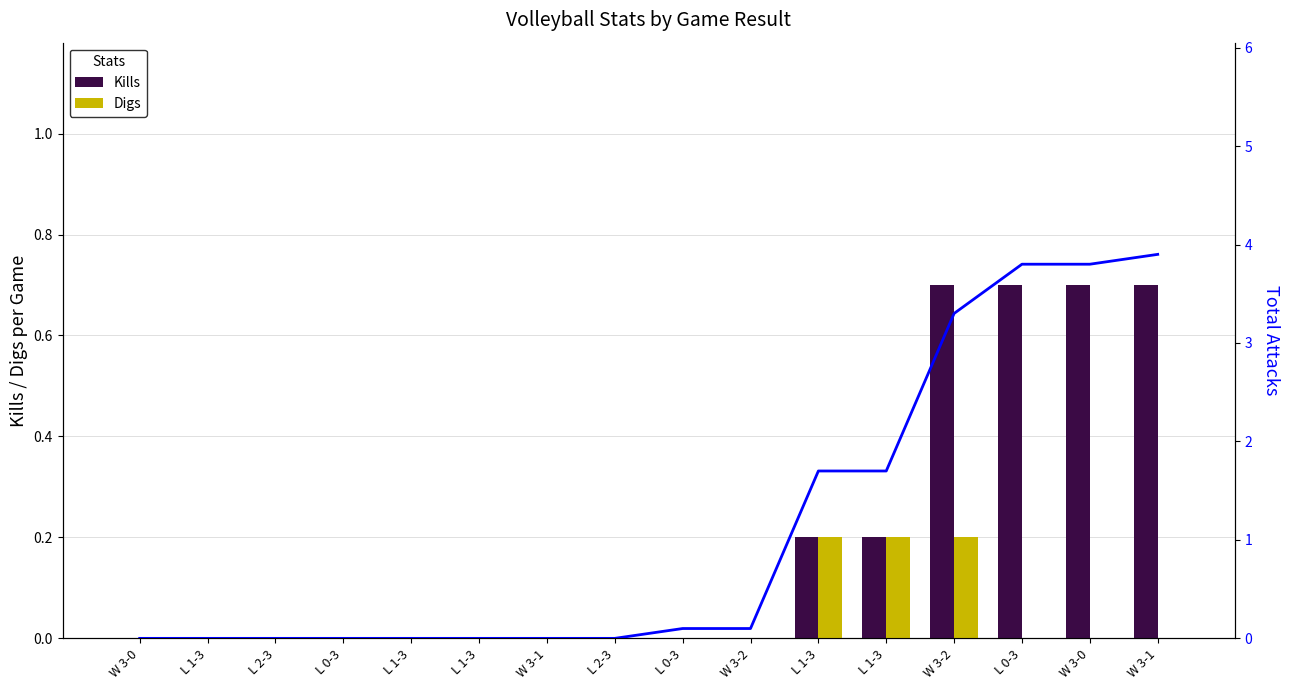

At which category is the sum across all series the highest?

W 3-1